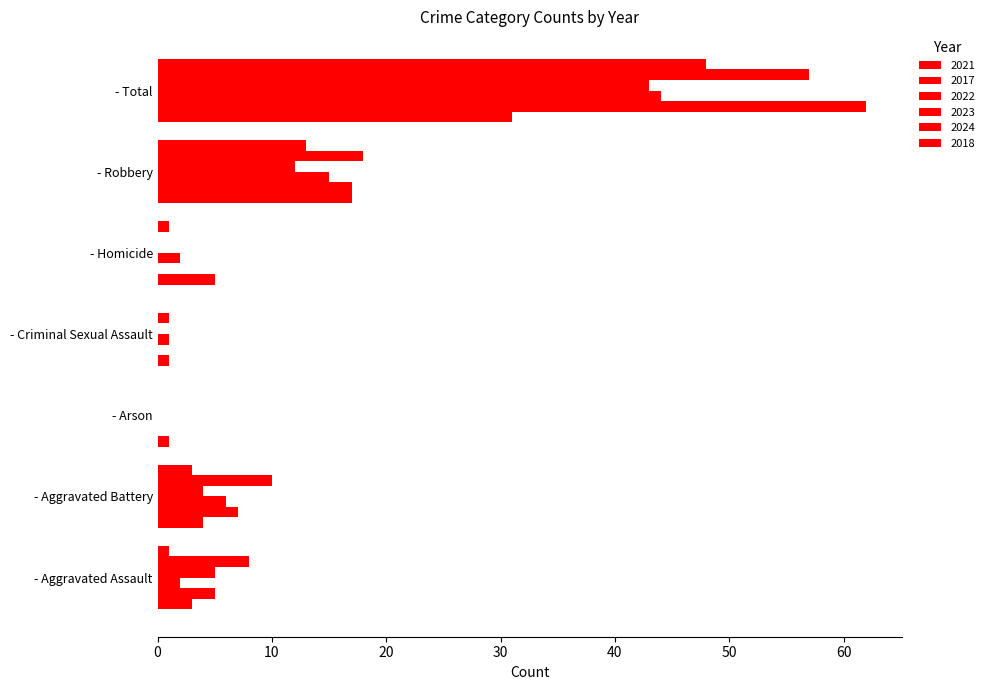

Count the number of data series in this chart.

6